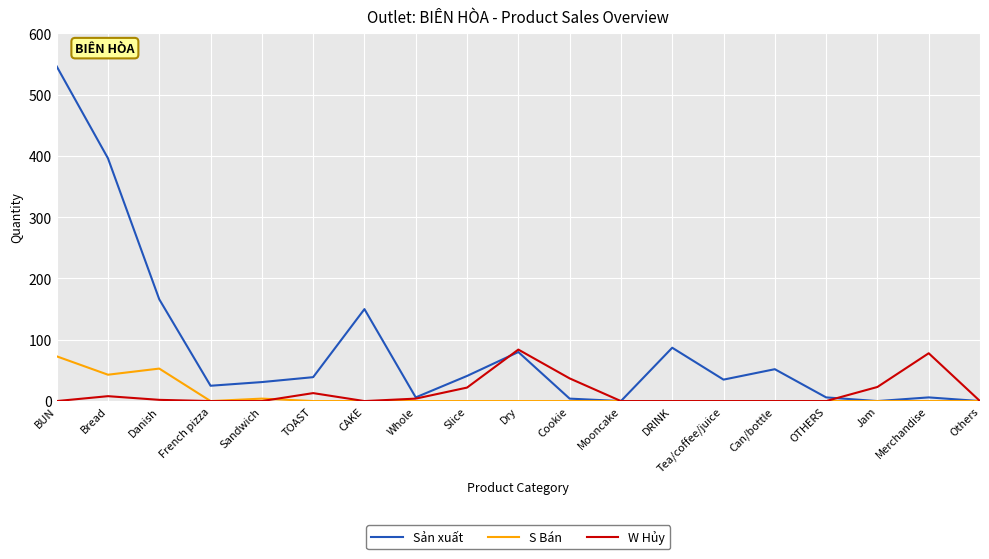

What position from the left is Jam?

17